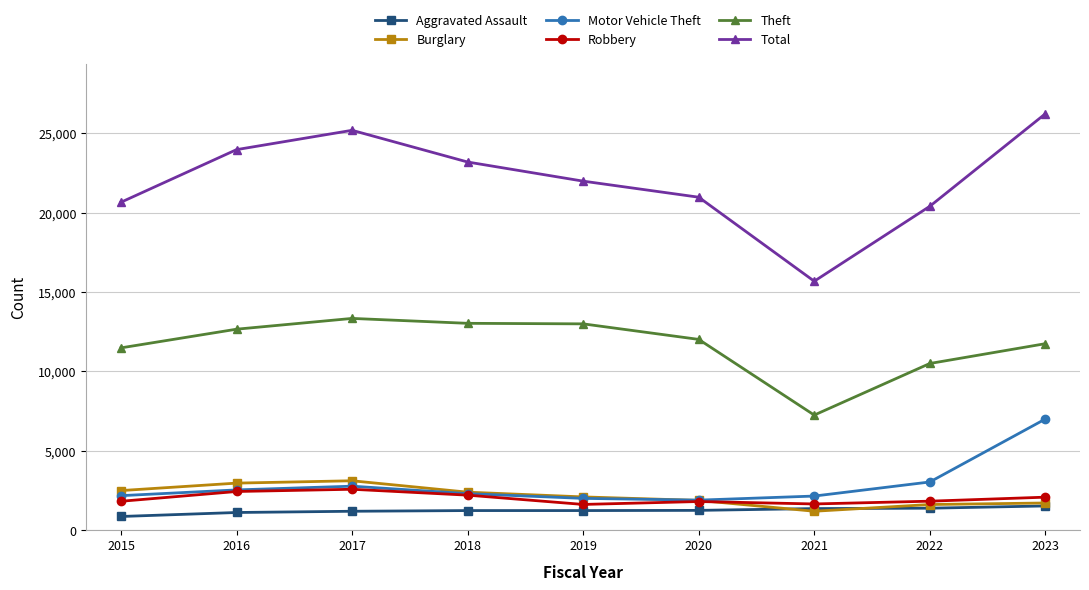

The Total series shows 29452 at 2019. True or false?

False